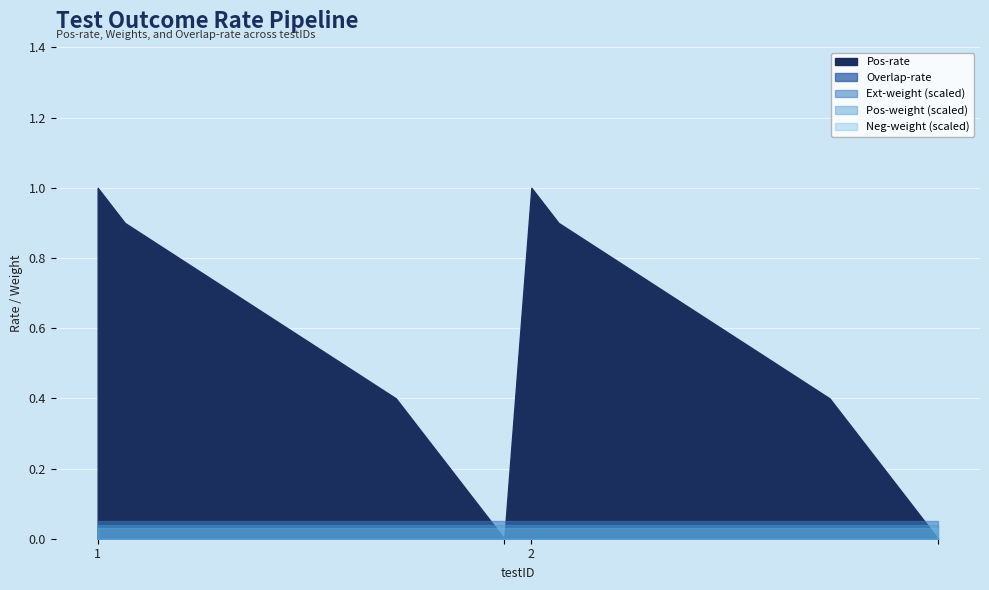

What is the sum of all Pos-weight values?

32.0